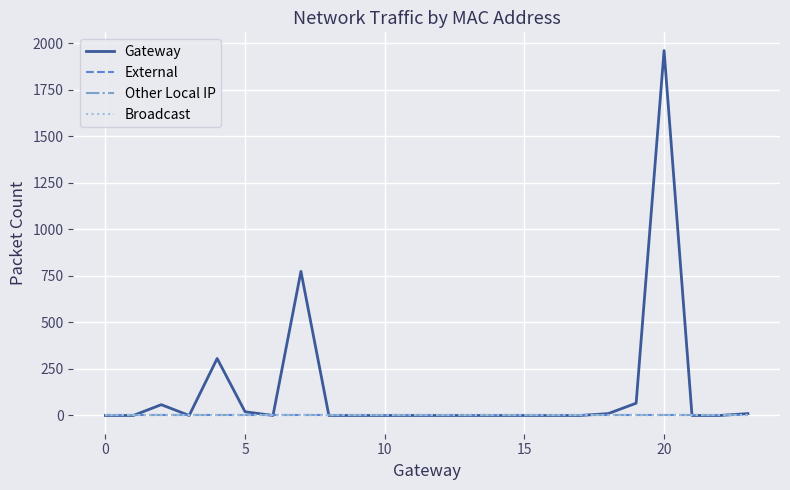

What is the label of the 9th point from the left?

8